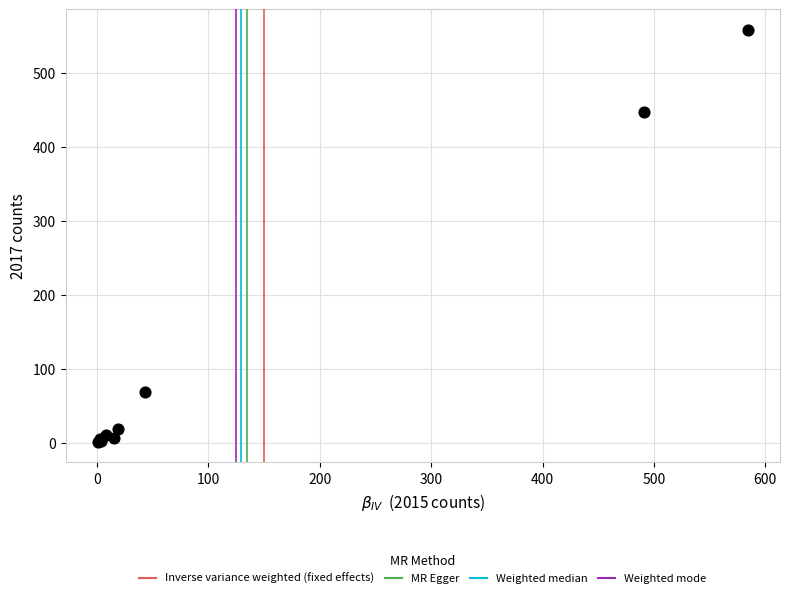

What Y value in the scatter plot is closest to 279?

447